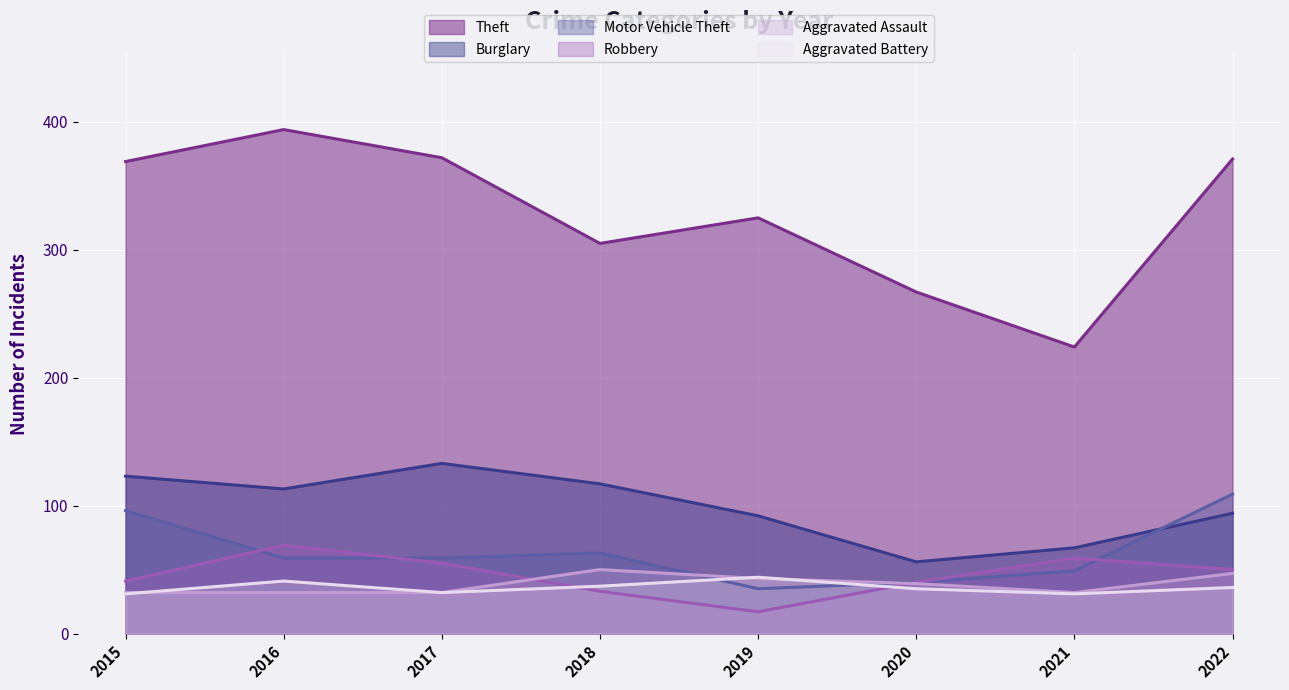

Which label corresponds to the largest value in the chart?

2016